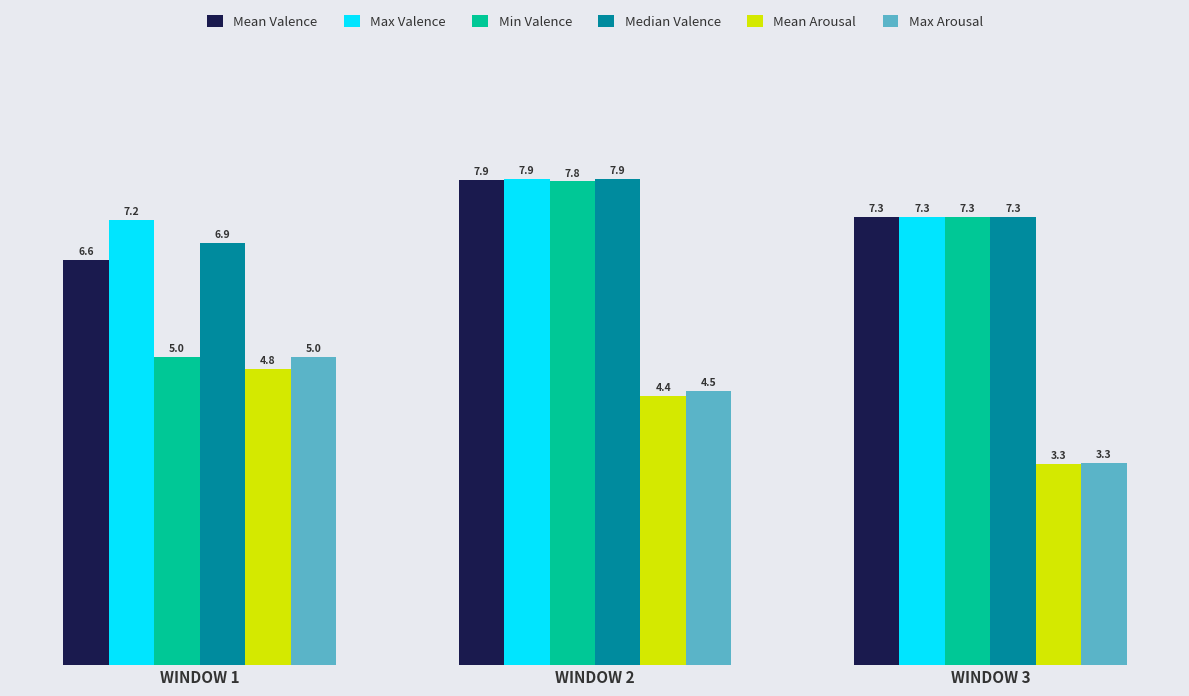

What is the total value across all series at WINDOW 2?

40.3